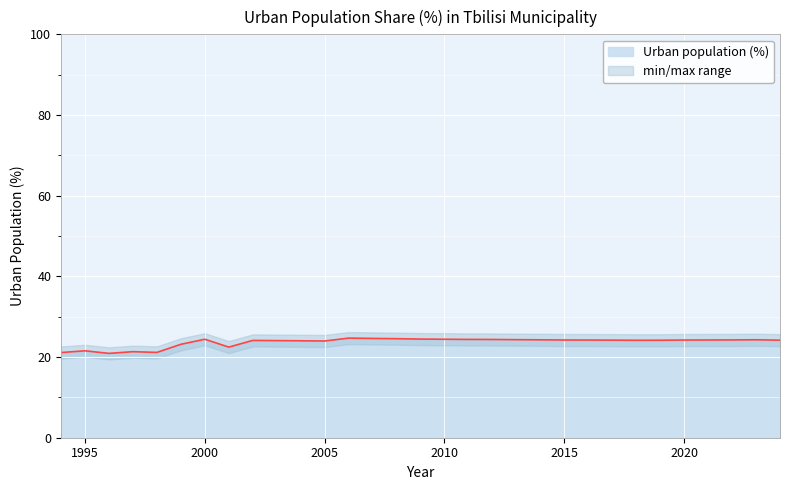

Reading right to left, list all the values displayed in this chart.

24.2	24.3	24.2	24.2	24.2	24.2	24.2	24.2	24.2	24.2	24.3	24.3	24.4	24.4	24.4	24.5	24.5	24.6	24.7	24.0	24.0	24.1	24.1	22.5	24.4	23.2	21.1	21.3	20.9	21.5	21.1